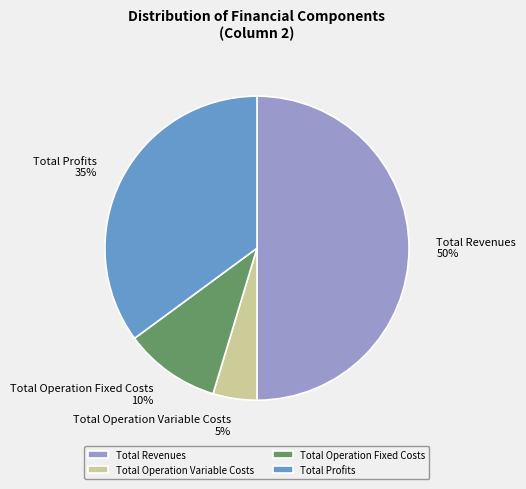

What is the smallest slice in the pie chart?

Total Operation Variable Costs